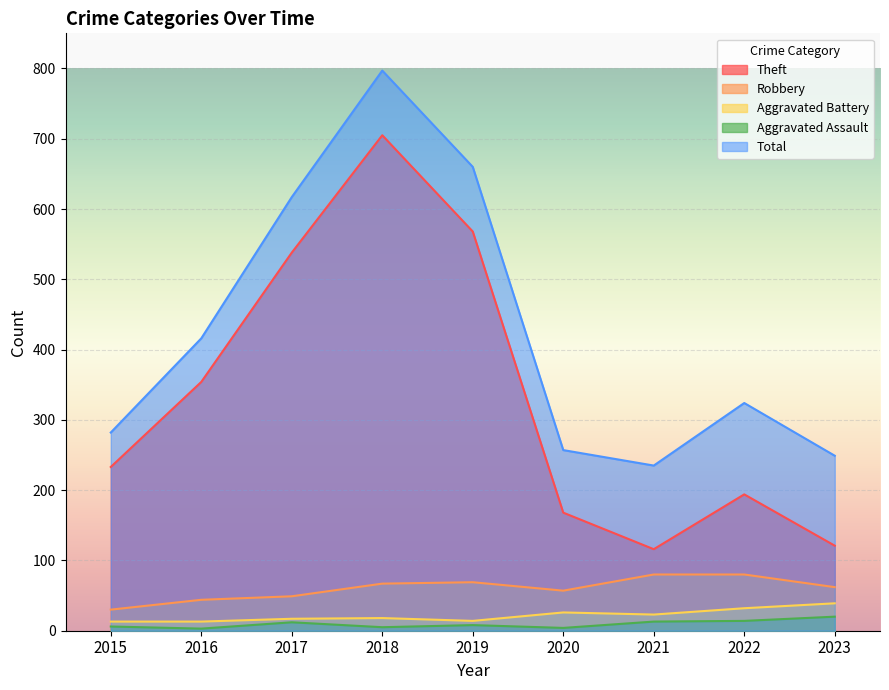

List the labels in order of Theft value, smallest first.

2021, 2023, 2020, 2022, 2015, 2016, 2017, 2019, 2018